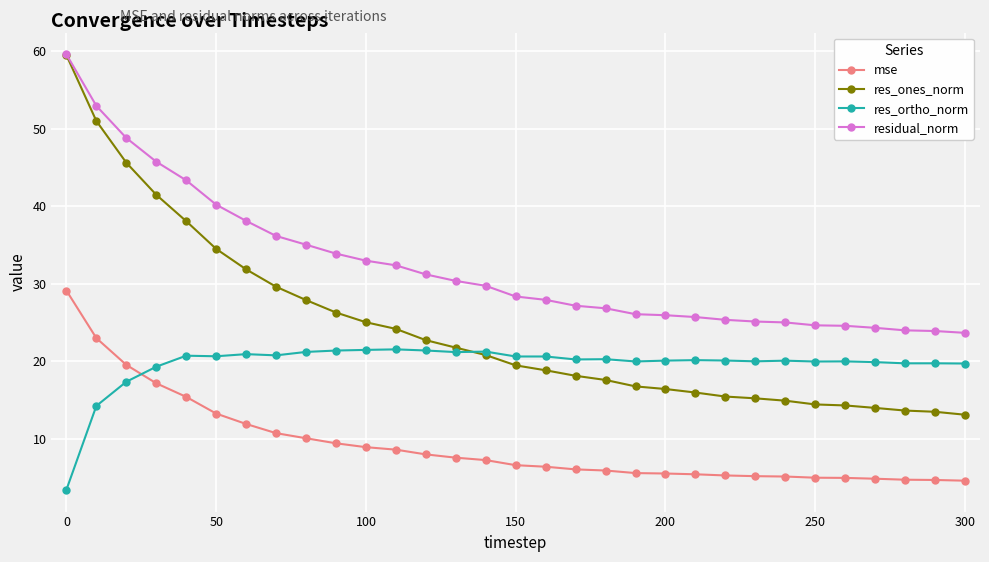

Which series has the largest total across all categories?

residual_norm